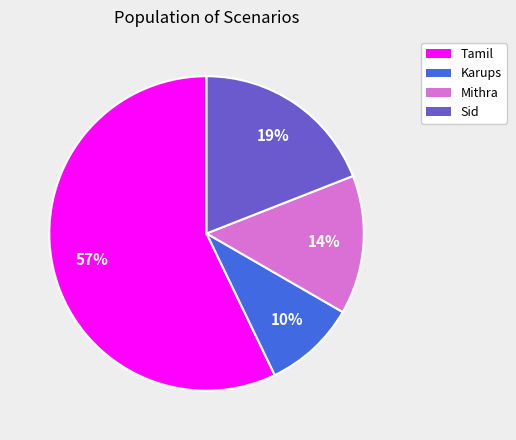

Is the sum of Sid and Karups greater than half?

No